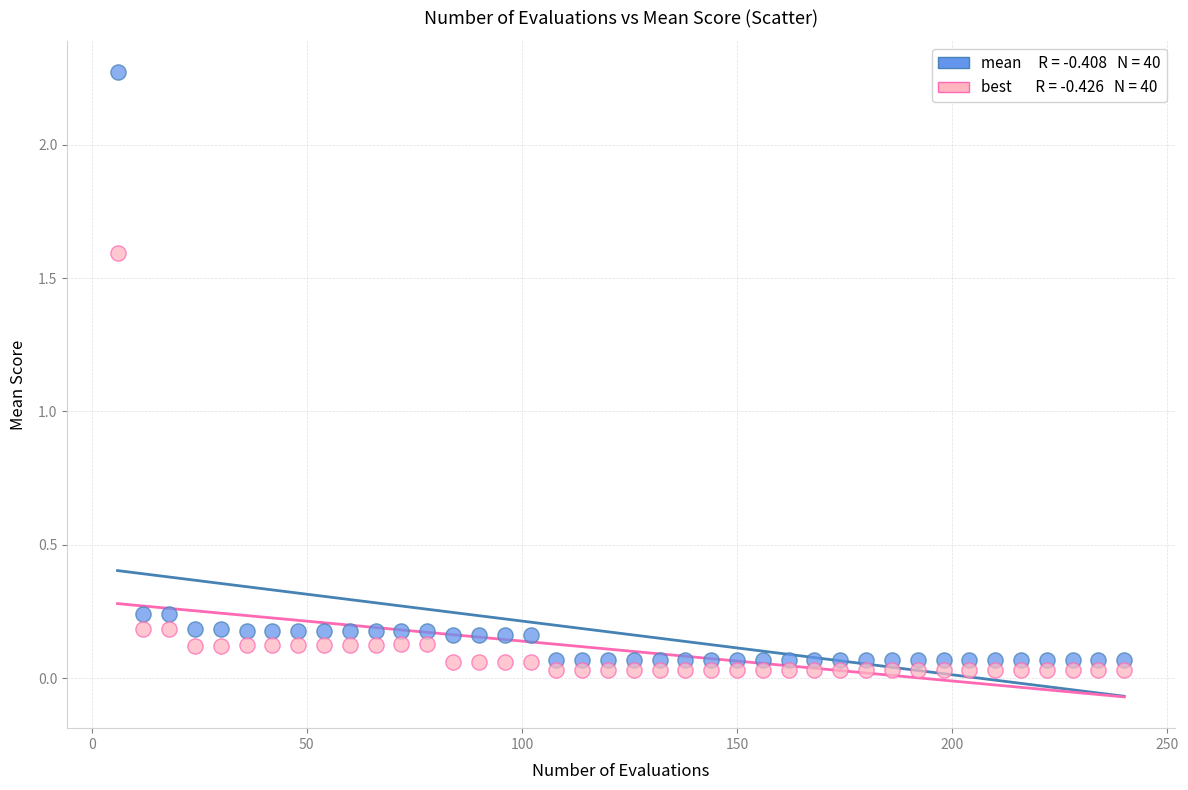

Across all series, what Y value is closest to 1?

1.6